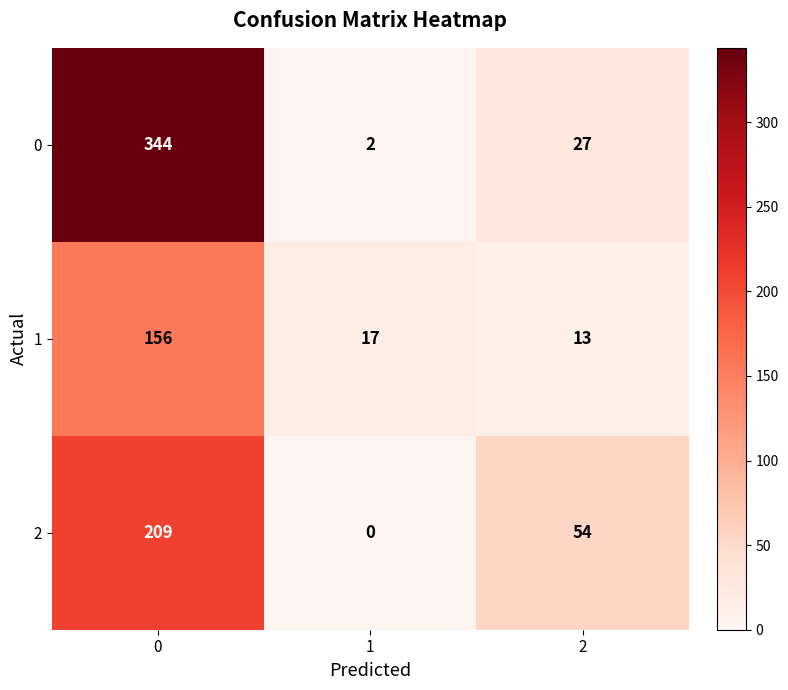

Which label corresponds to the smallest value in the chart?

1